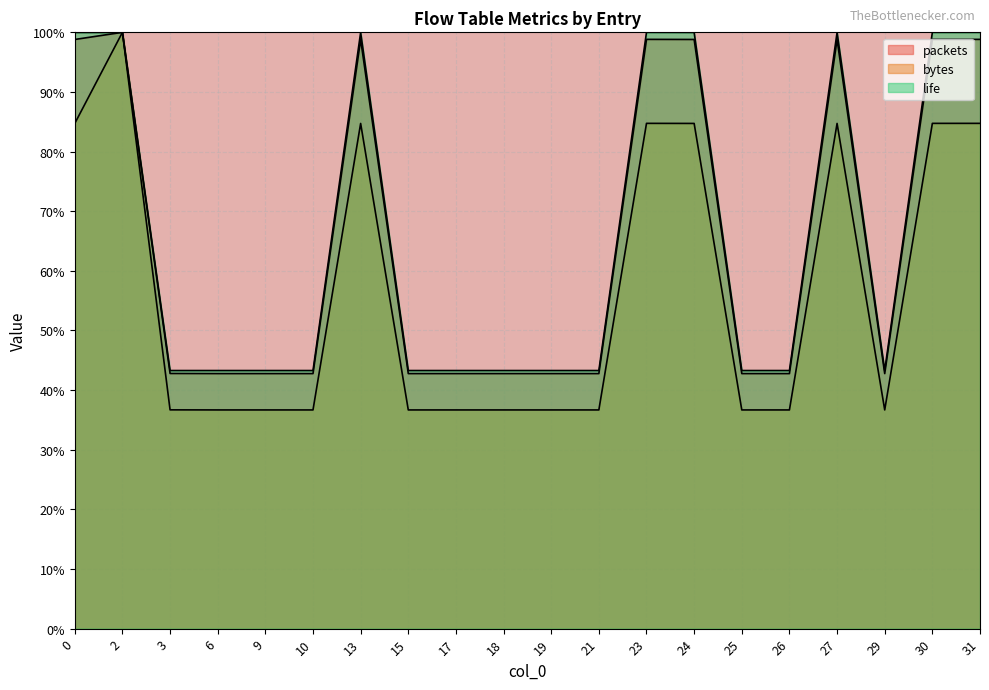

How many interior local valleys does the life series have?

2